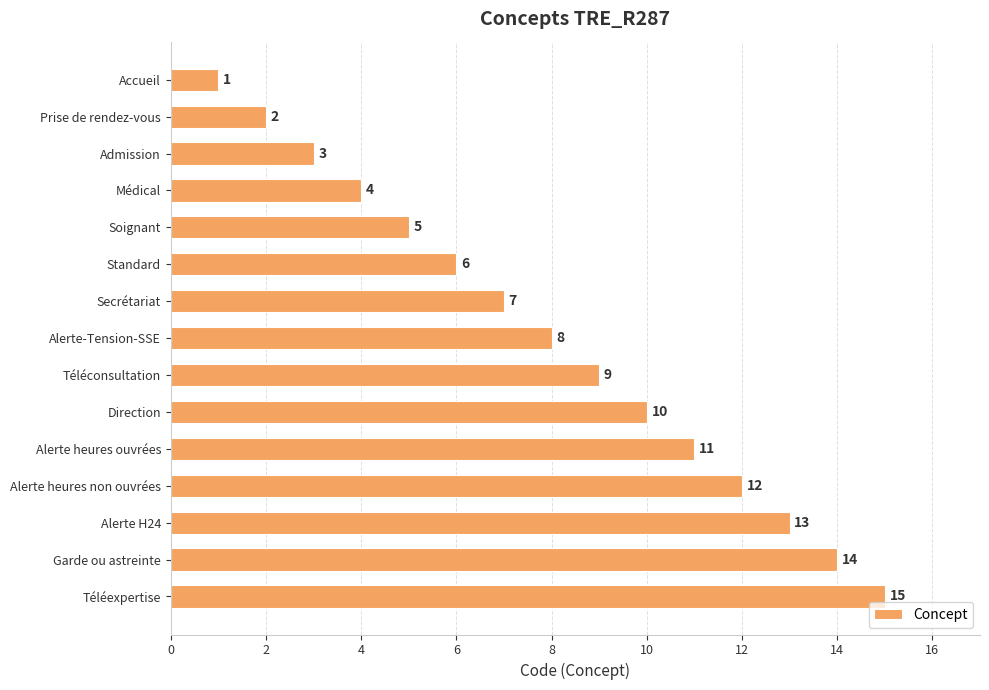

What is the value of the 10th bar from the top?

10